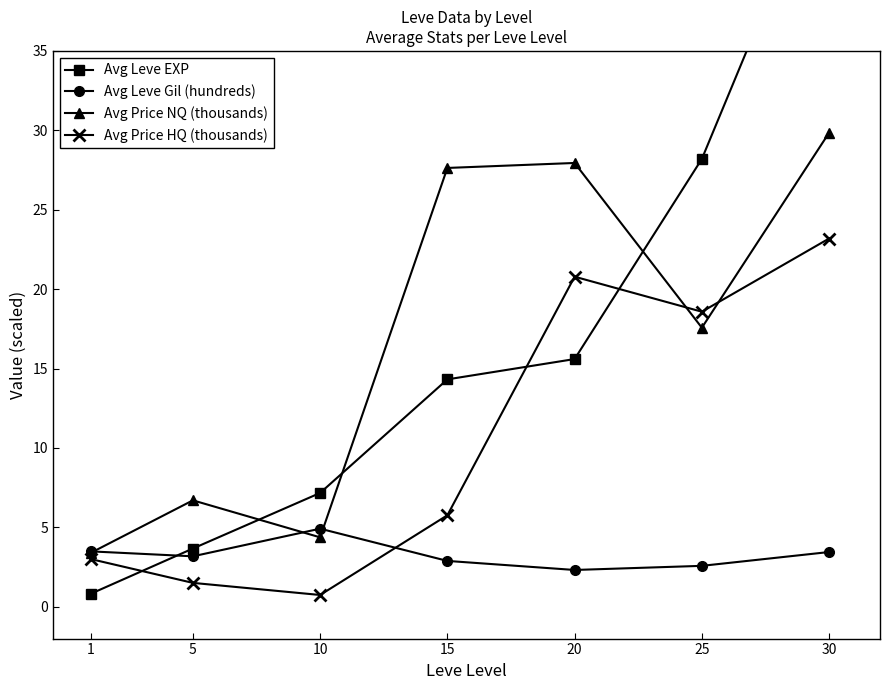

The Avg Leve EXP series shows 22.5 at 20. True or false?

False